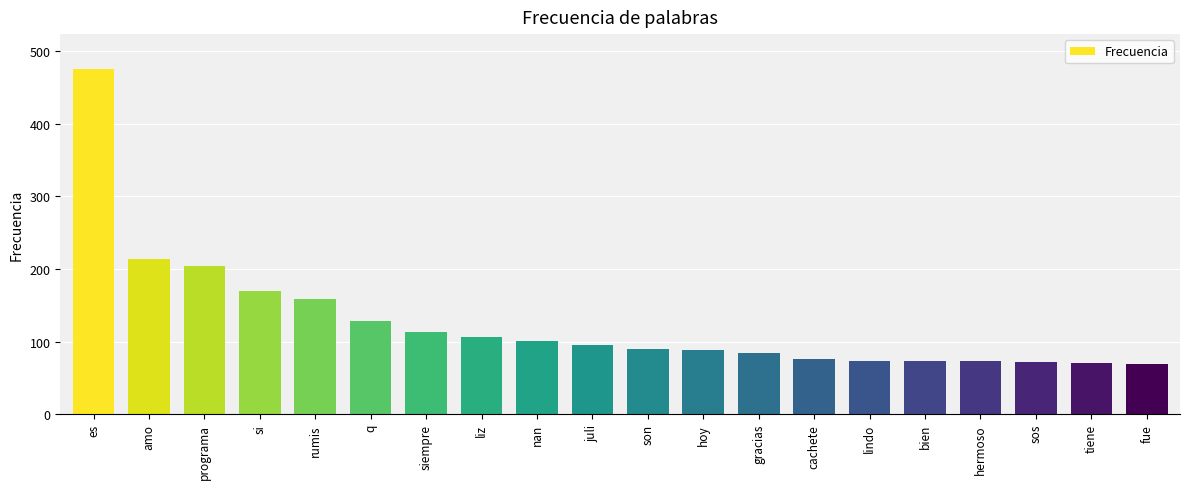

Between siempre and son, which is larger?

siempre